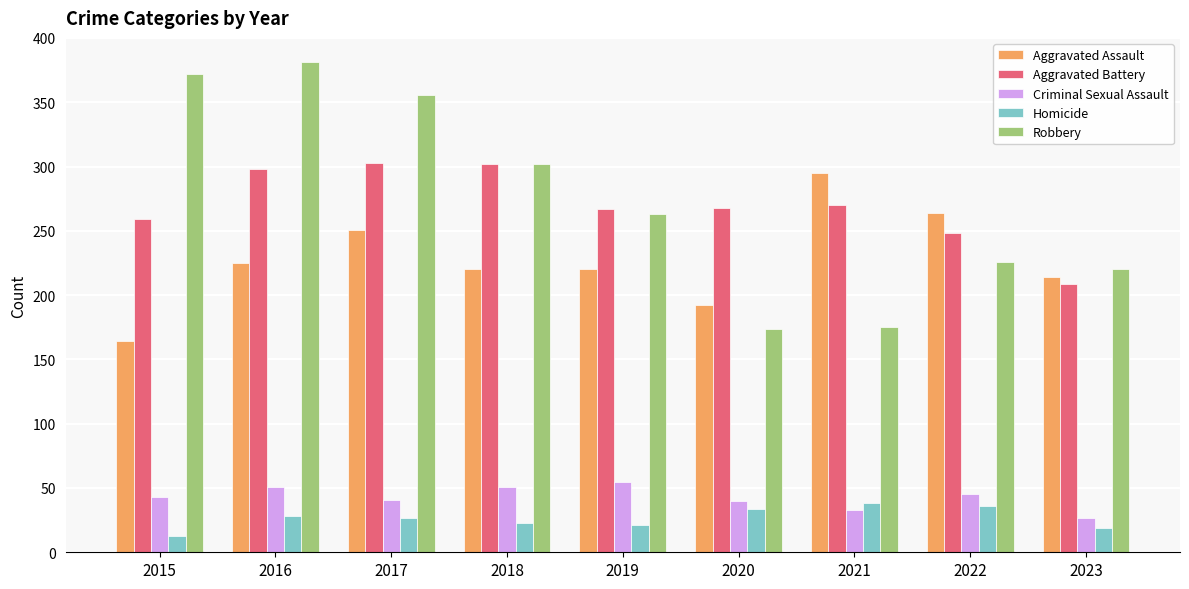

The value of Robbery at 2022 is 226. True or false?

True